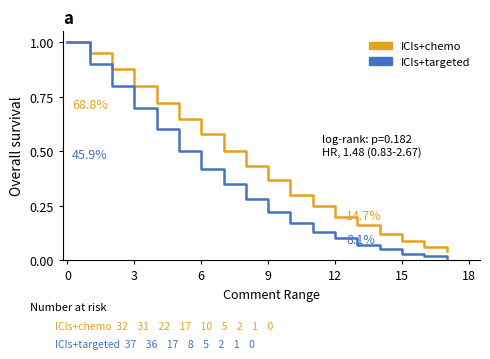

What is the highest value of the ICIs+targeted series?

1.0